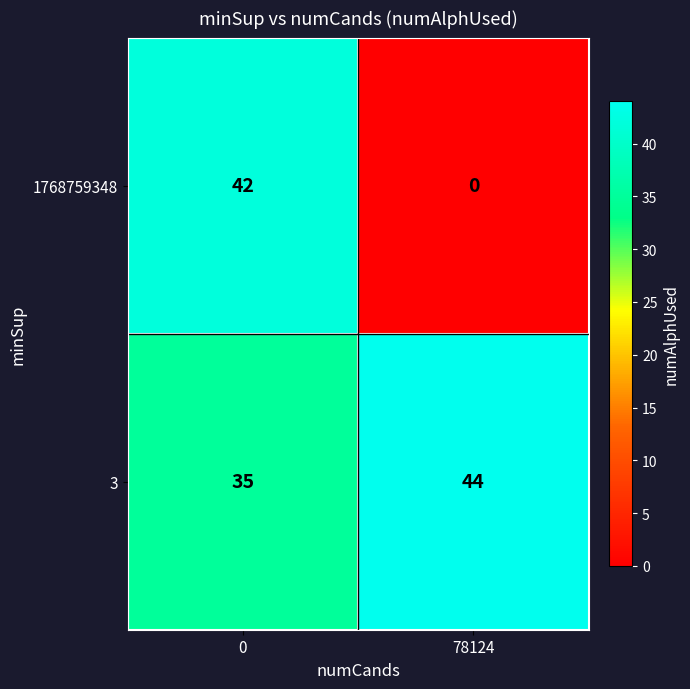

Which label corresponds to the largest value in the chart?

78124